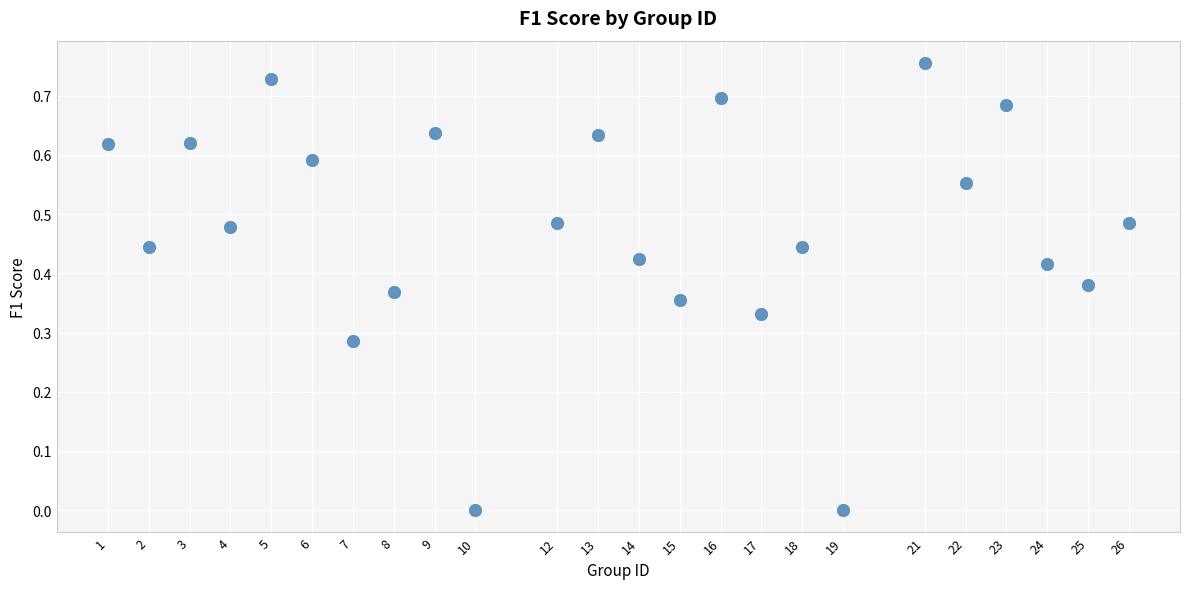

What is the range of X values (max minus min)?

25.0